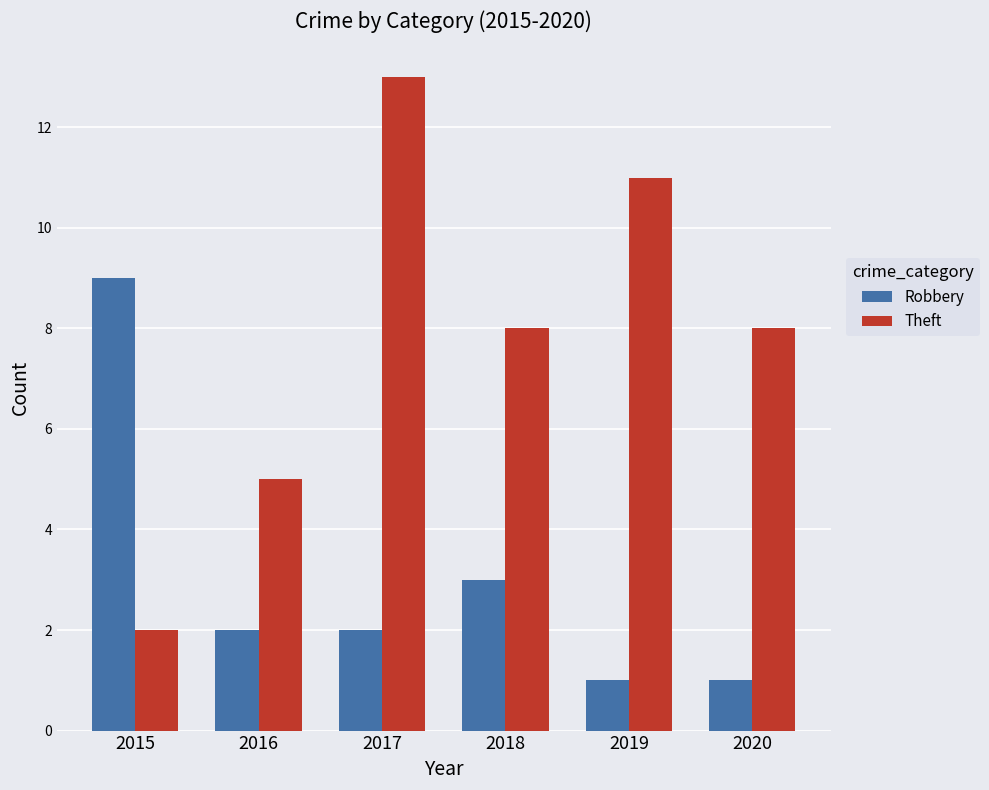

Which series changed the most between 2015 and 2019?

Theft